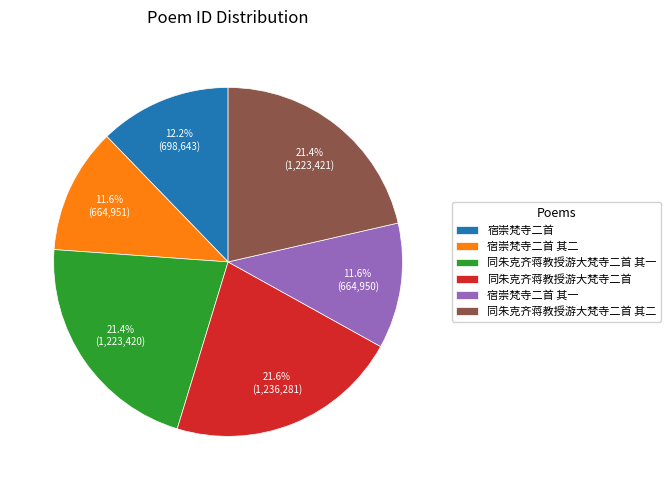

Does 宿崇梵寺二首 其一 represent more than half of the total?

No